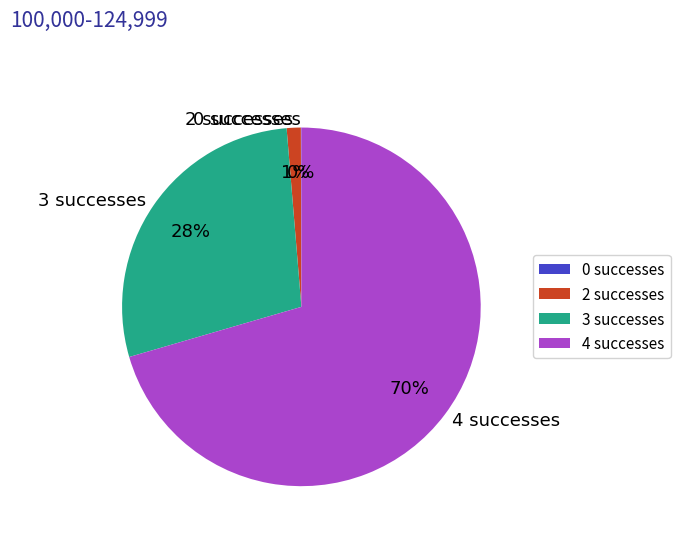

True or false: 4 successes accounts for 70% of the total.

True